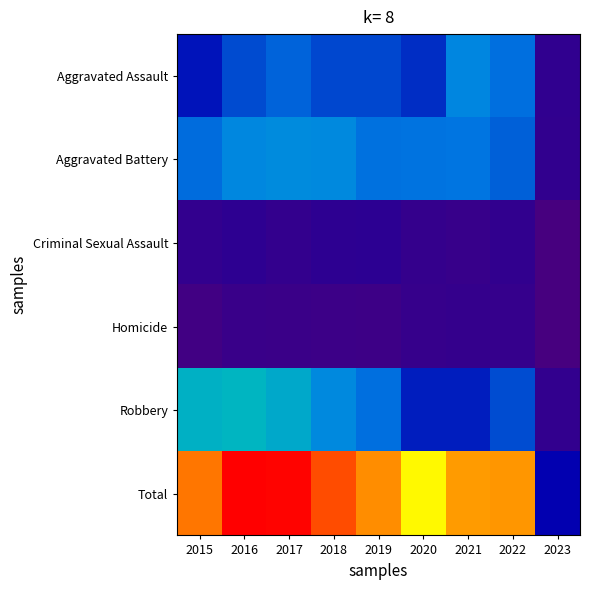

Reading left to right, extract all data points from this chart.

Aggravated Assault: 2015=164	2016=225	2017=251	2018=220	2019=220	2020=192	2021=295	2022=264	2023=47
Aggravated Battery: 2015=260	2016=298	2017=303	2018=302	2019=267	2020=269	2021=270	2022=248	2023=45
Criminal Sexual Assault: 2015=43	2016=51	2017=41	2018=51	2019=54	2020=39	2021=33	2022=44	2023=1
Homicide: 2015=13	2016=28	2017=27	2018=23	2019=21	2020=34	2021=38	2022=36	2023=1
Robbery: 2015=372	2016=381	2017=356	2018=302	2019=264	2020=174	2021=175	2022=226	2023=43
Total: 2015=852	2016=983	2017=978	2018=898	2019=826	2020=708	2021=811	2022=818	2023=137